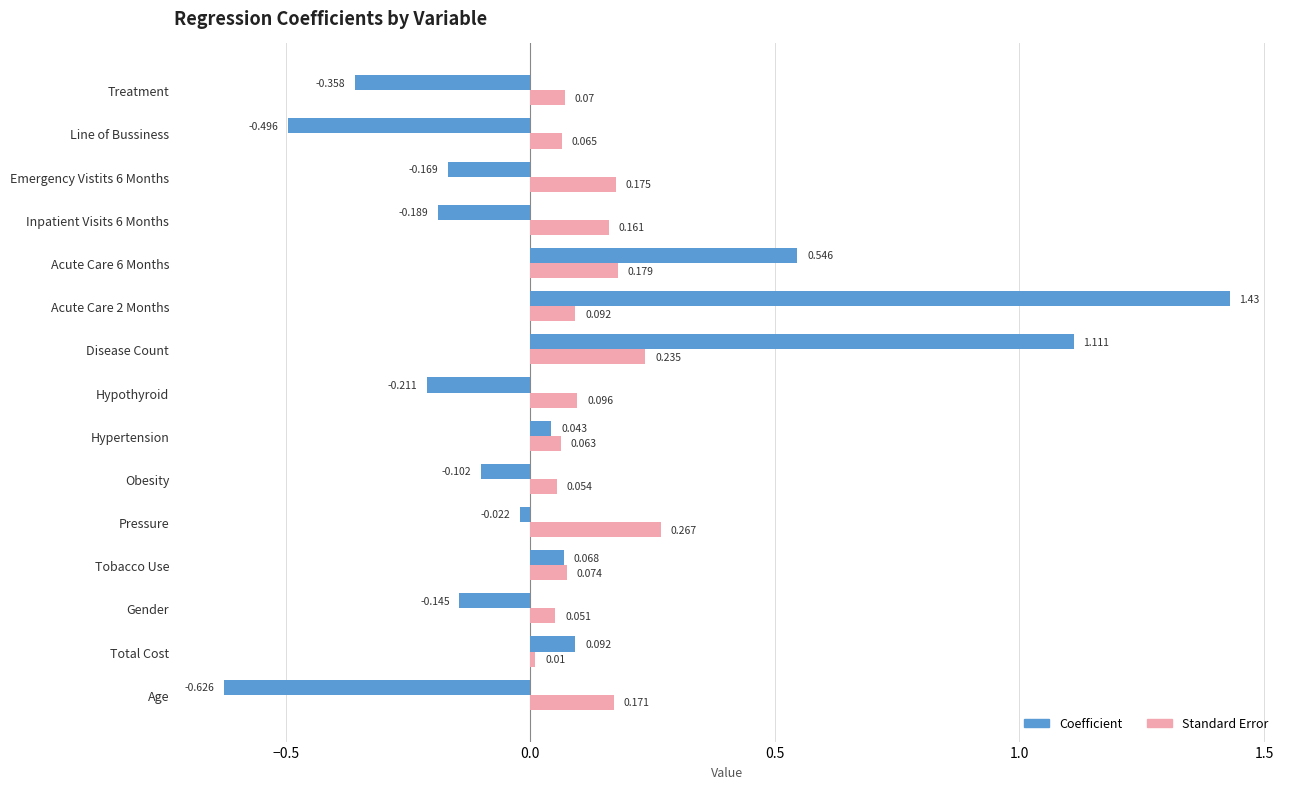

Which series has the largest total across all categories?

Standard Error